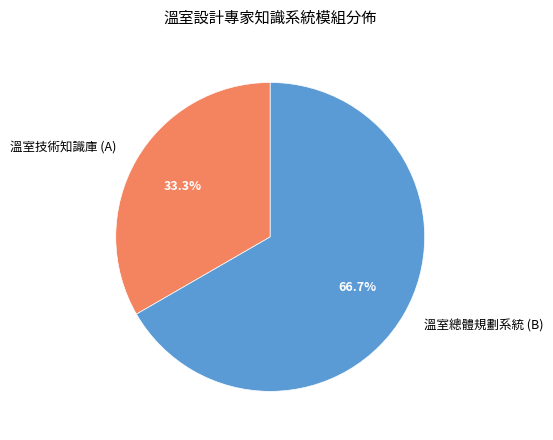

Combined, do 溫室總體規劃系統 (B) and 溫室技術知識庫 (A) account for over 50%?

Yes